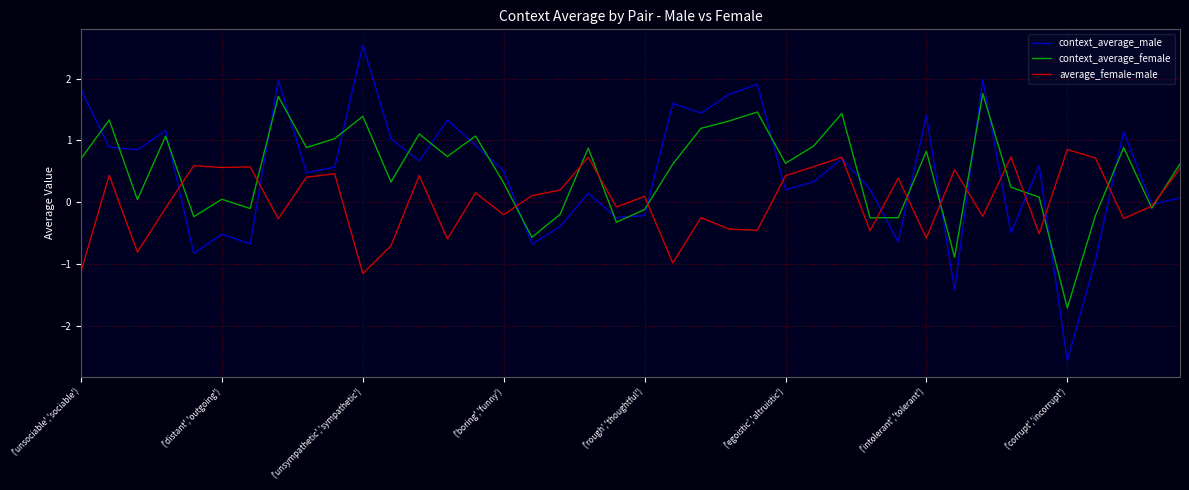

What is the lowest value of the context_average_male series?

-2.6